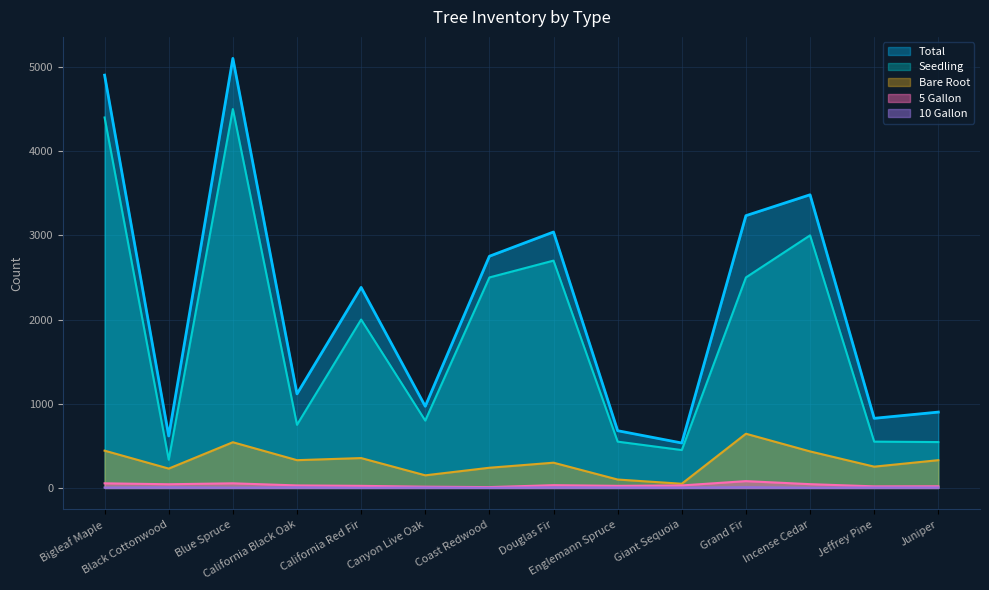

Does the chart display data point markers on the line(s)?

No